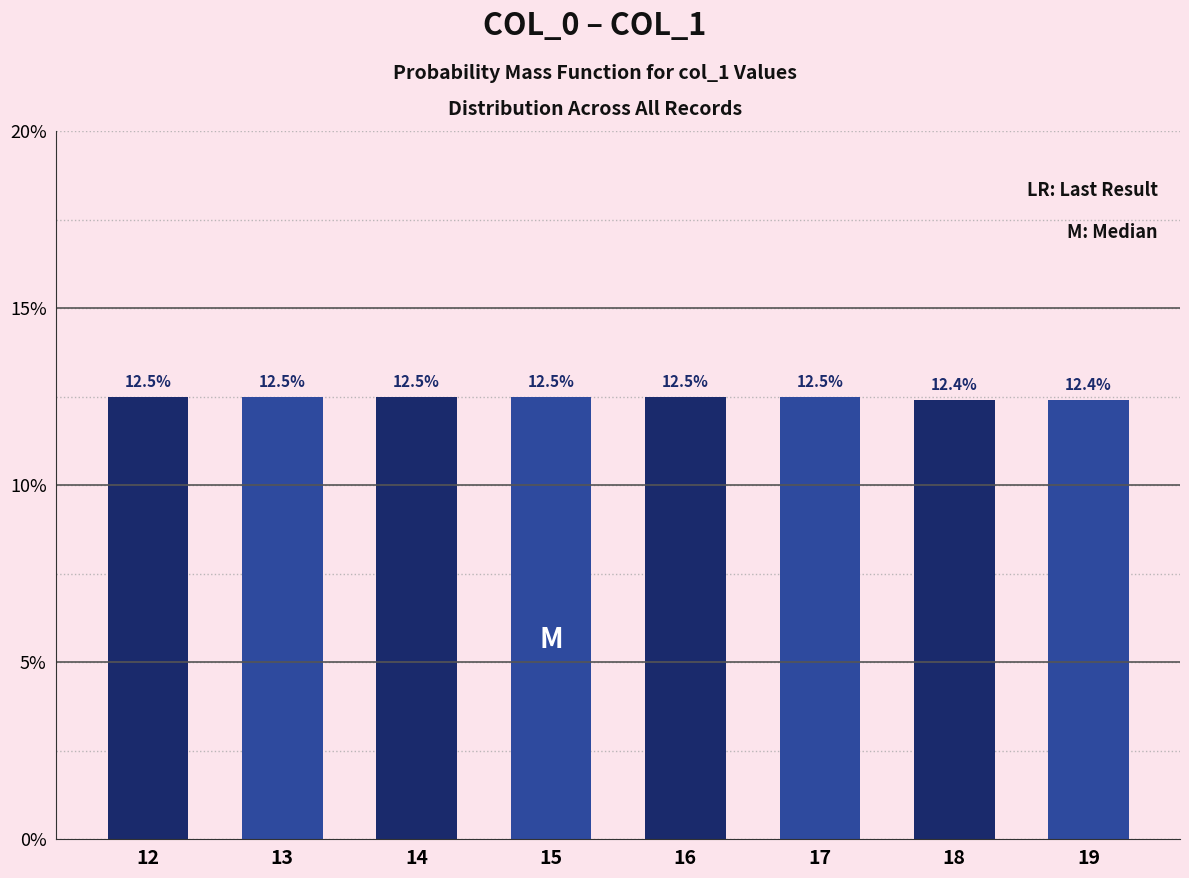

The chart shows a value of 20.9 at 19. True or false?

False